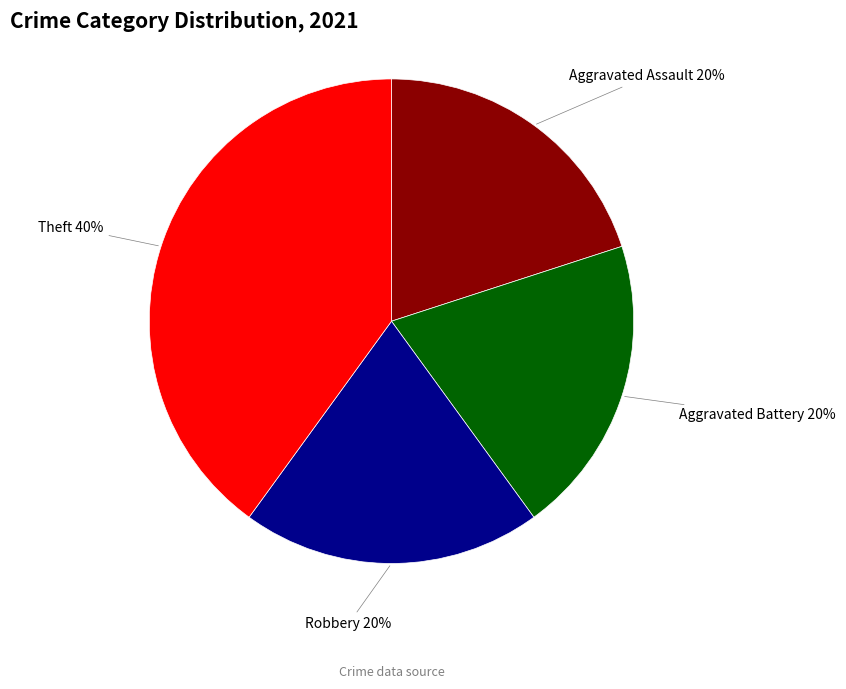

How many slices are in this pie chart?

4